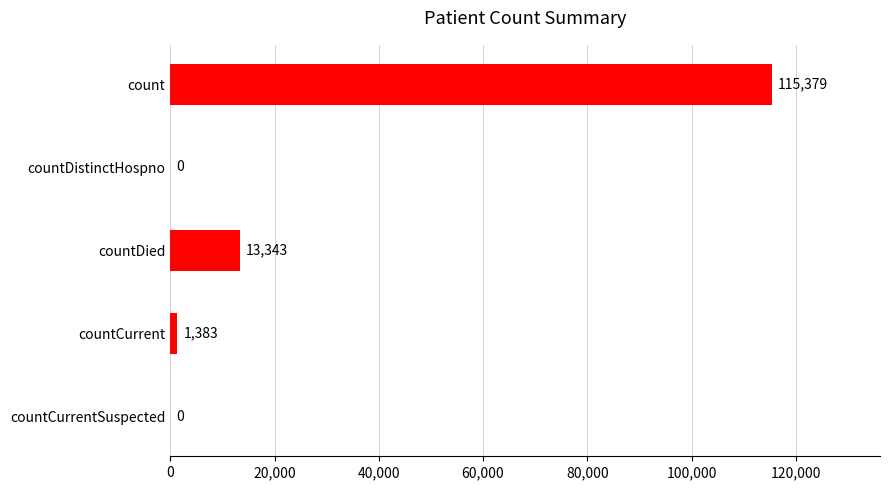

What is the sum of all values?

130105